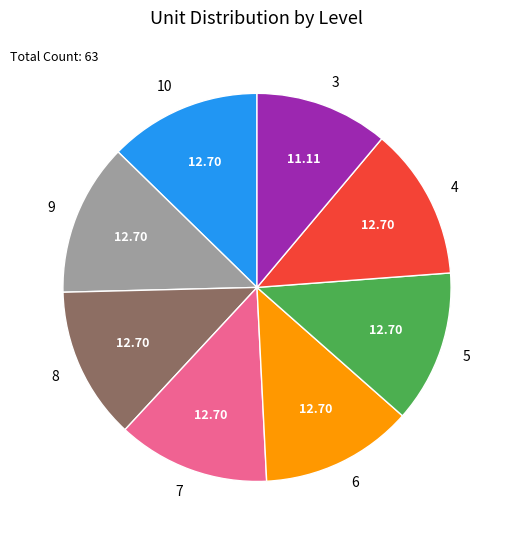

Is the sum of 4 and 3 greater than half?

No